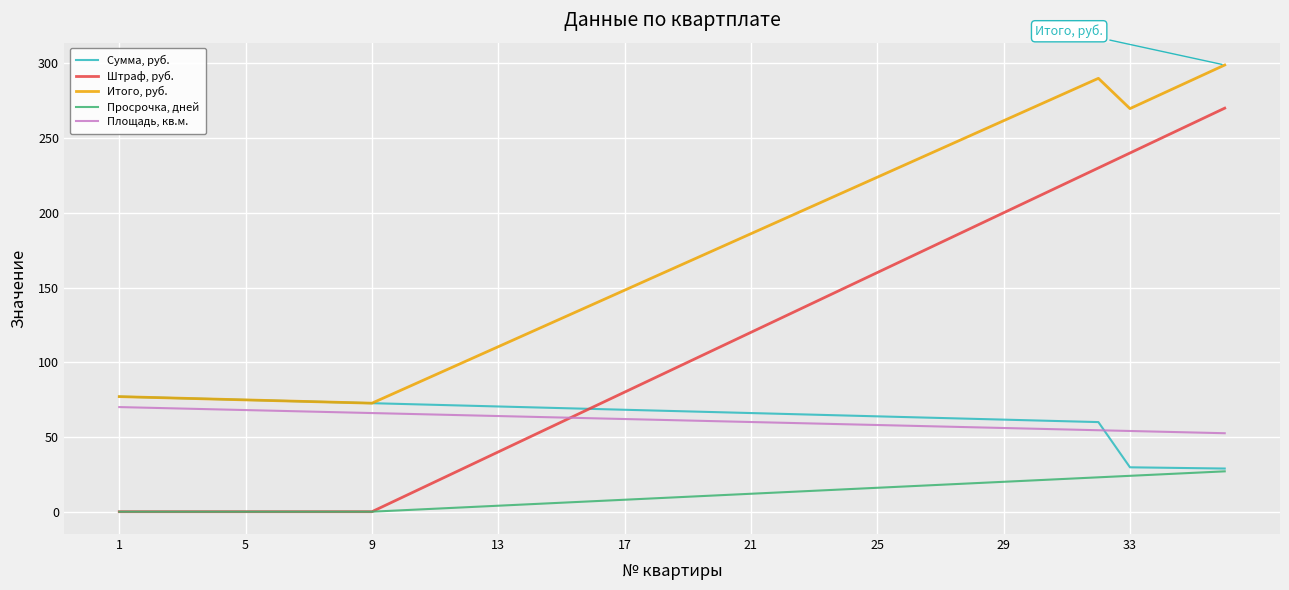

What is the sum of all Штраф, руб. values?

3780.0